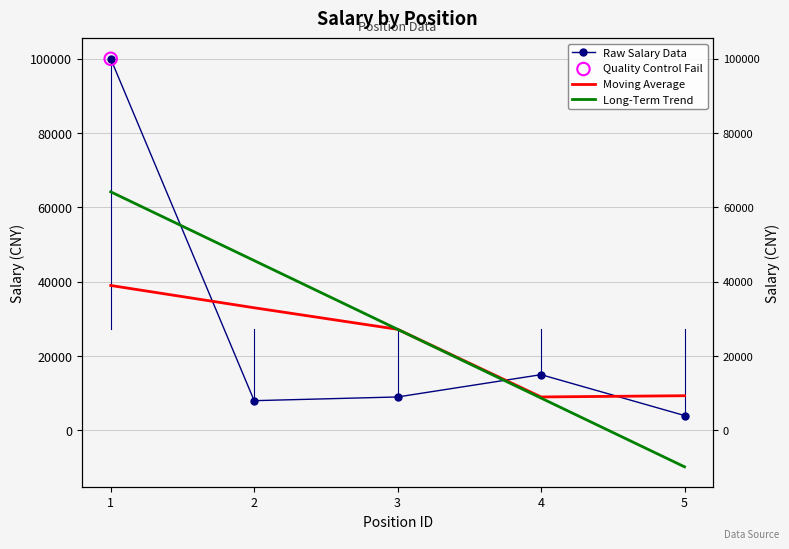

What is the change in value from 2 to 5?

-4000